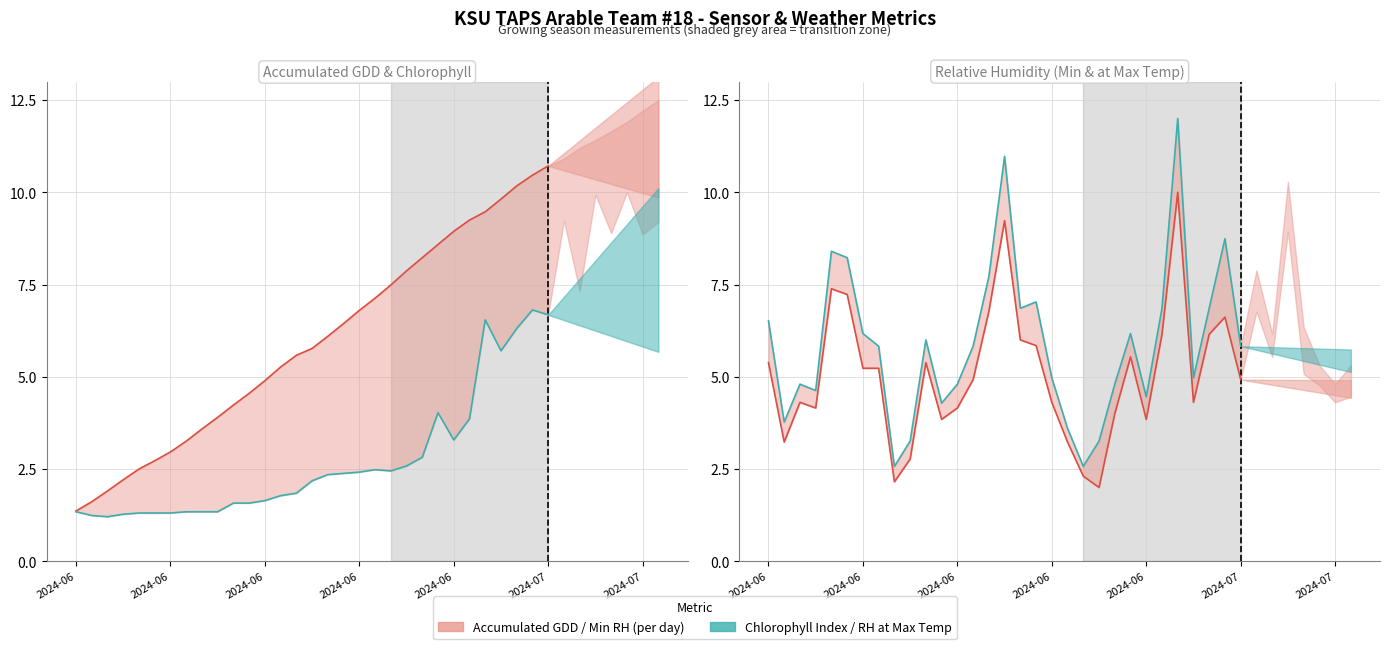

What are all the series names shown in the legend?

Accumulated GDD, Chlorophyll Index, Min RH, RH at Max Temp